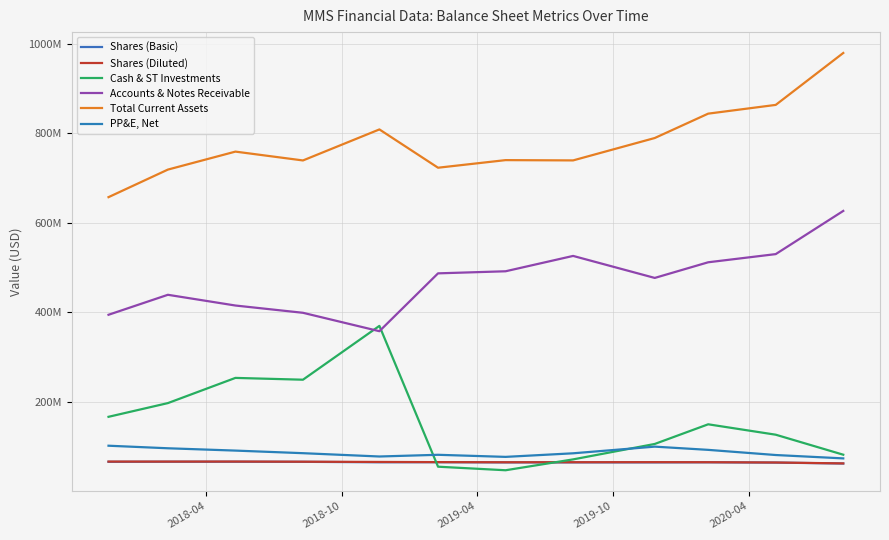

What is the value of the PP&E, Net point at the 12th from the left?

73319000